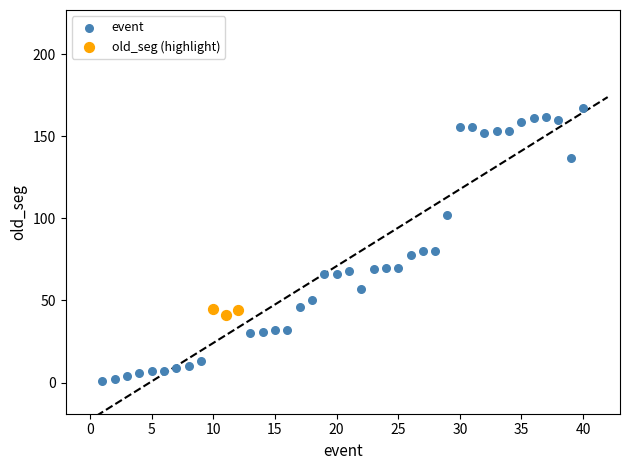

Which series contains the highest Y value?

event